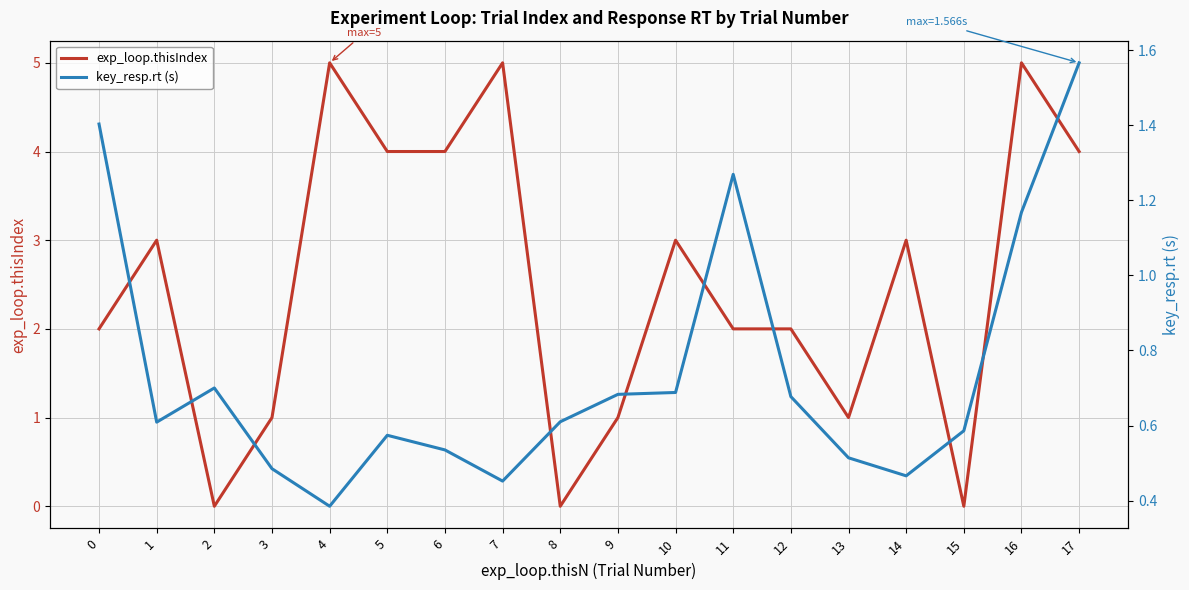

List the series in order of their peak value, highest first.

exp_loop.thisIndex, key_resp.rt (s)